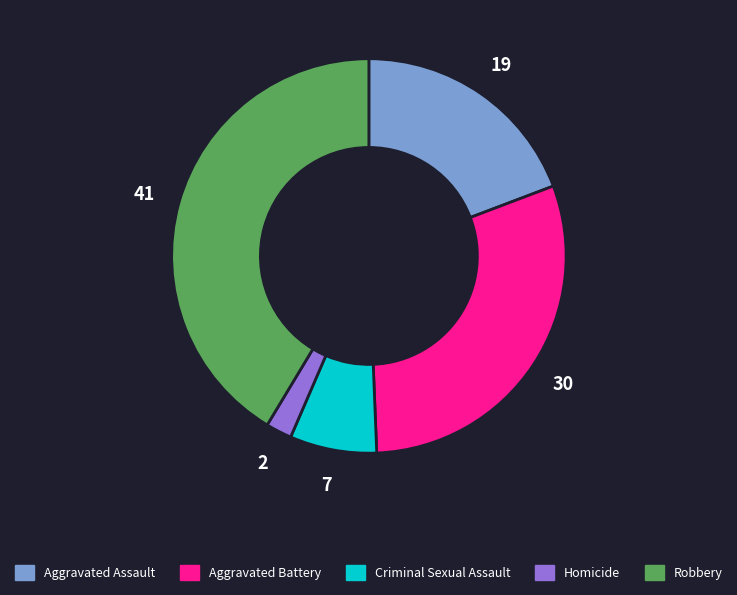

Which slice is the largest?

Robbery